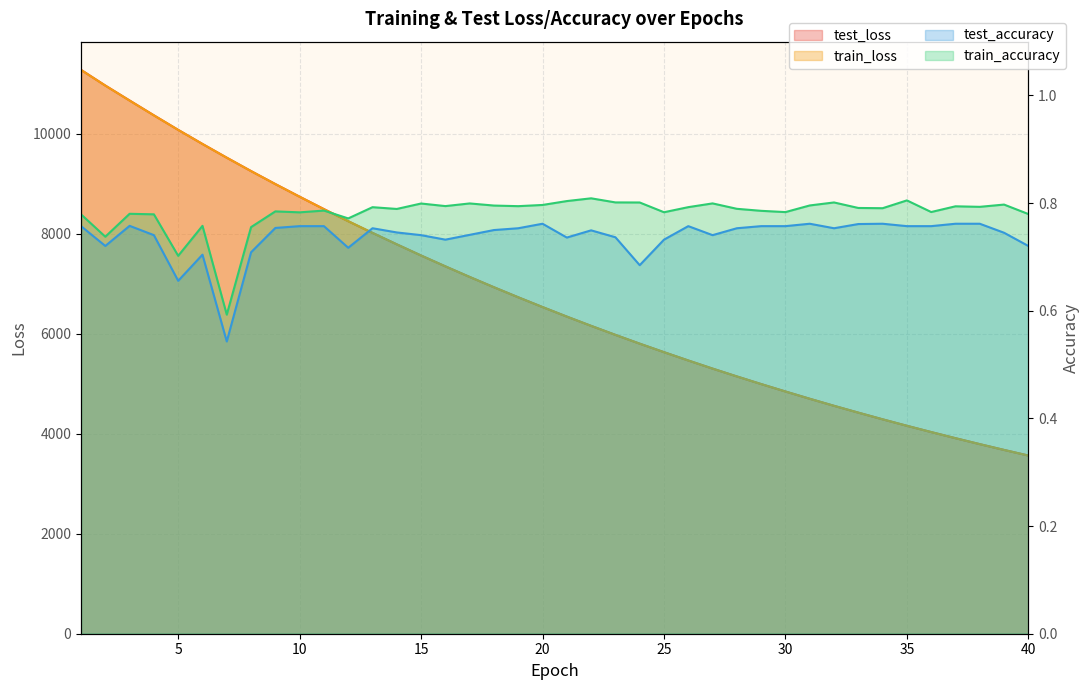

True or false: test_loss and train_loss intersect in this chart.

False